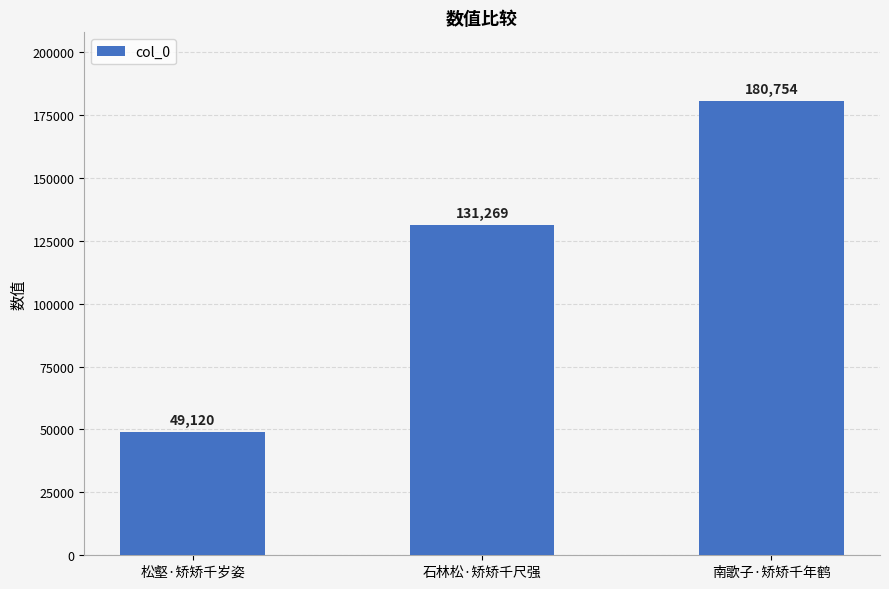

What is the sum of all values?

361143